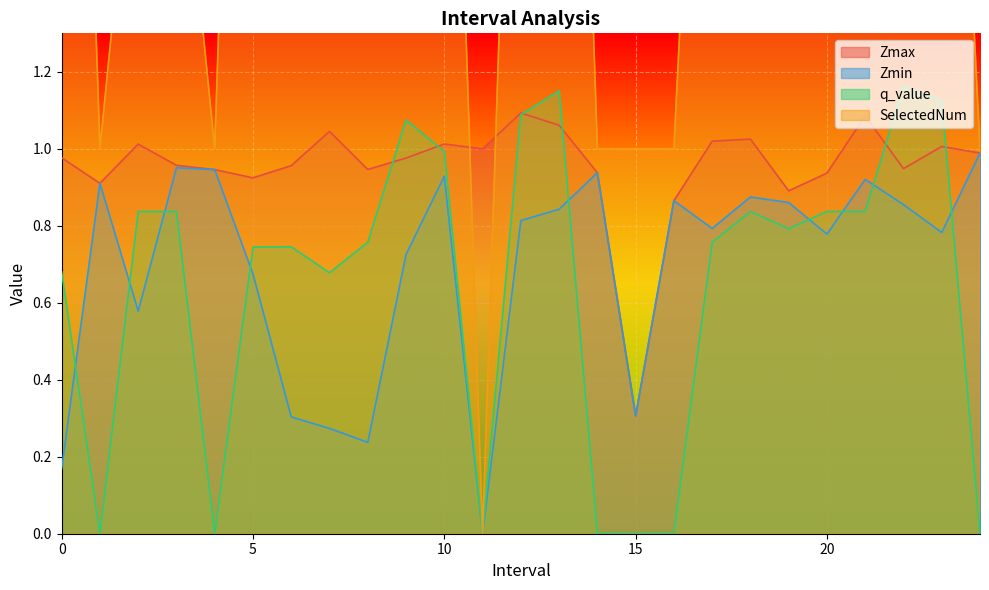

In Zmax, how many points are lower than both neighbors (excluding endpoints)?

7